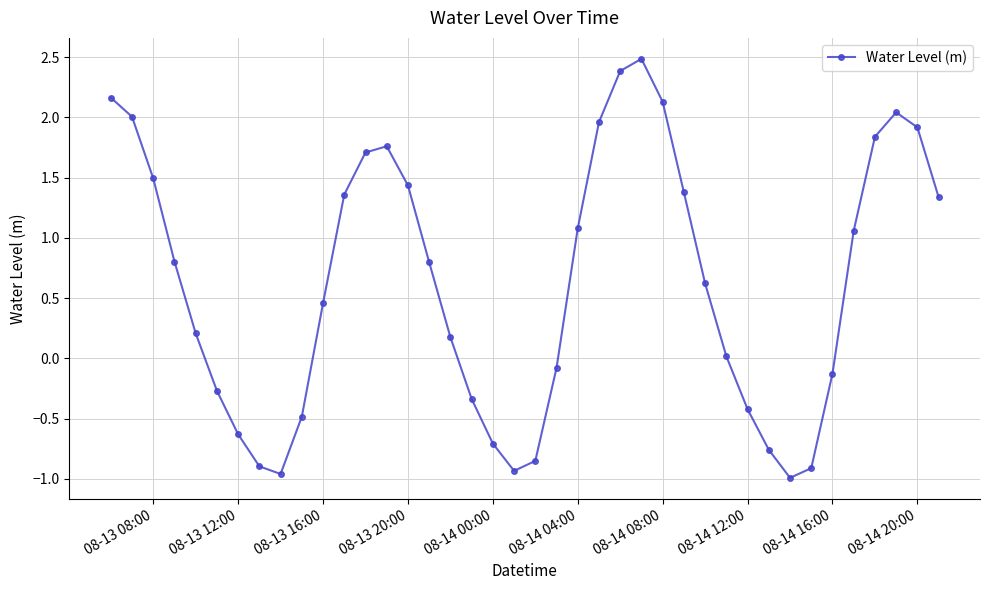

What is the greatest value displayed?

2.5